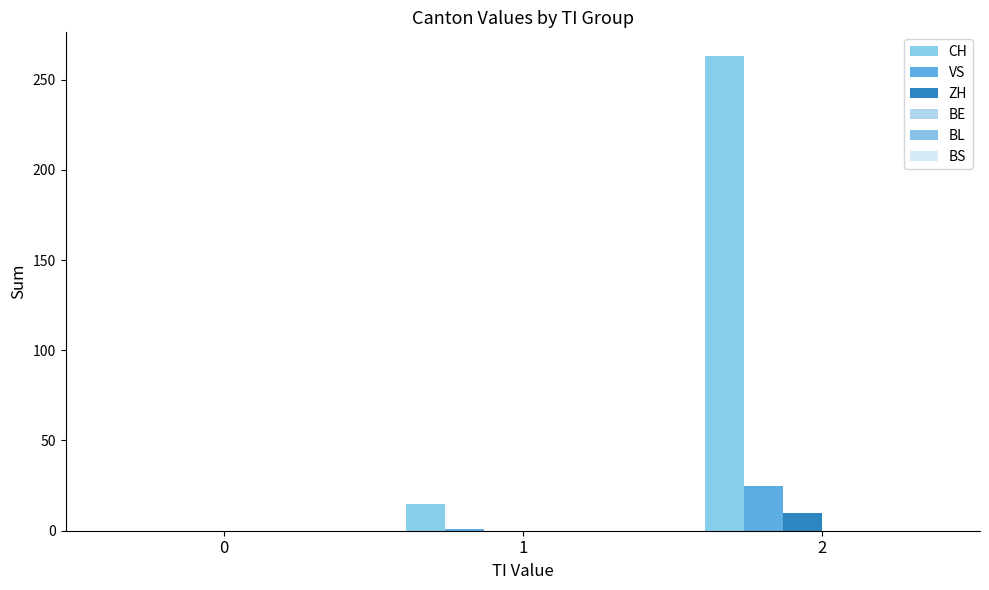

Is it true that ZH equals 0 at 0?

True